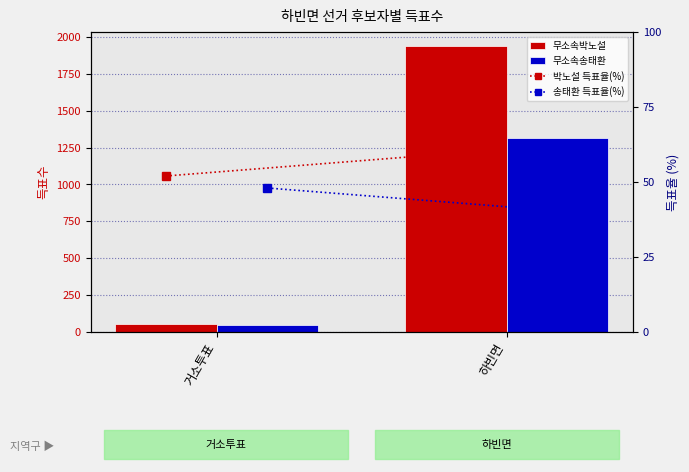

Rank the categories by 무소속박노설 value from highest to lowest.

하빈면, 거소투표